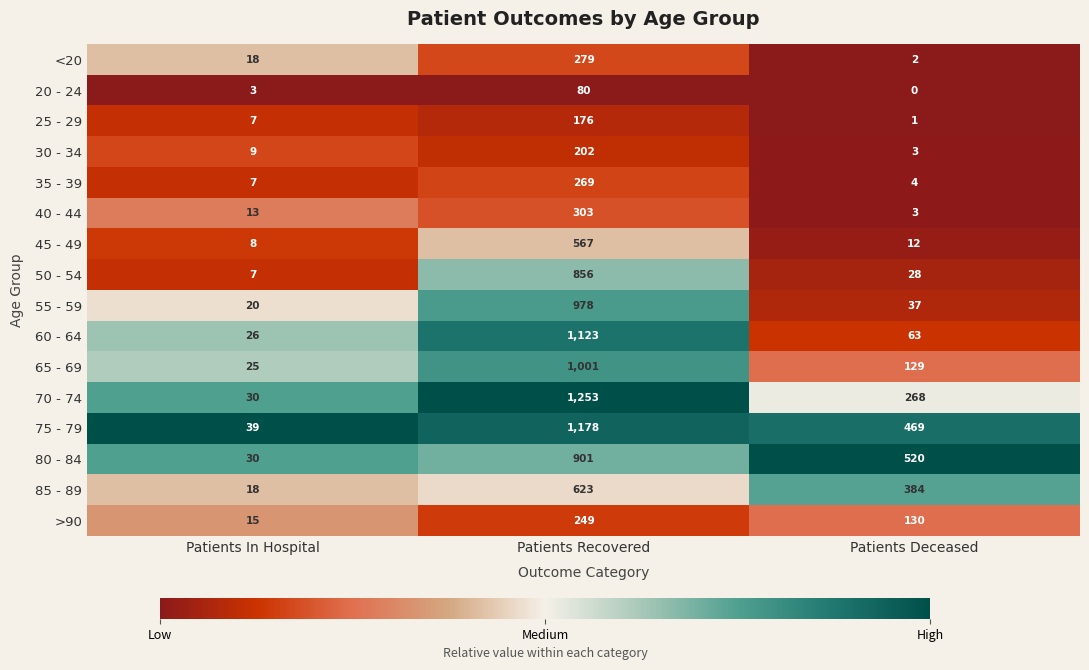

Which category has the highest value across all series?

Patients Recovered